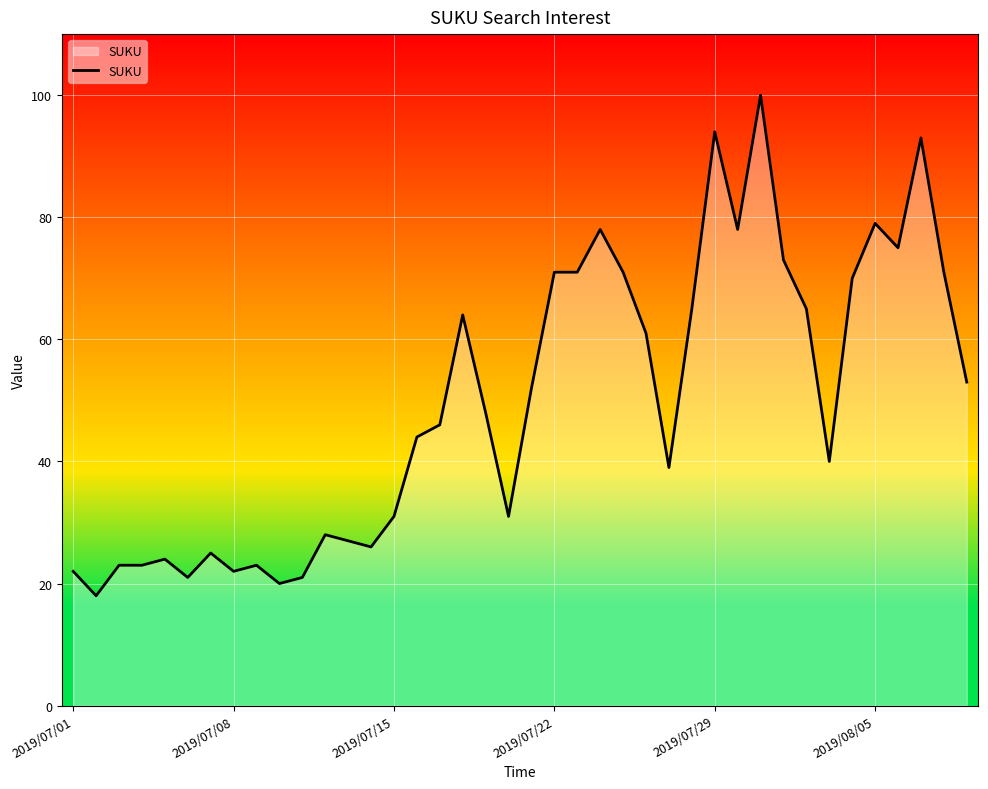

What is the smallest value displayed?

18